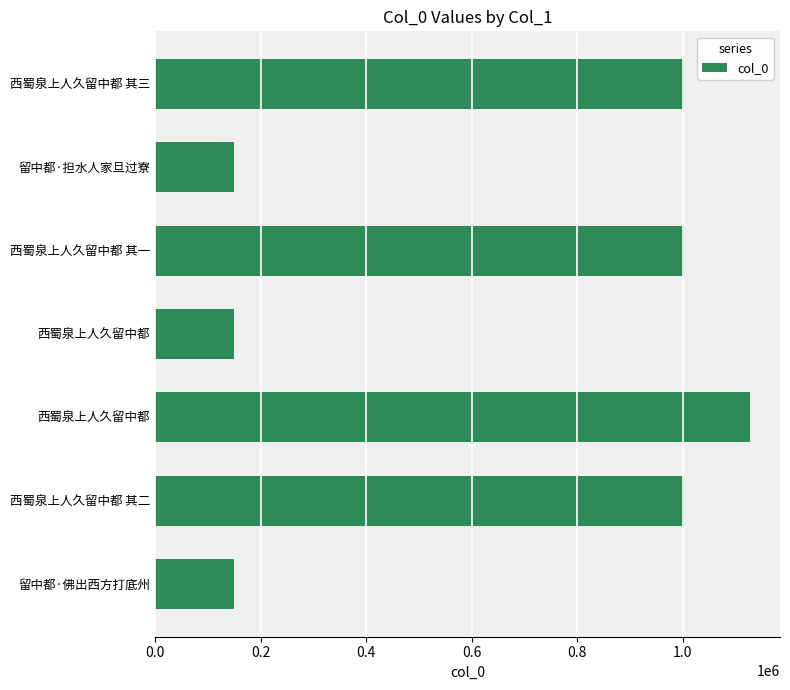

How many bars are there in total?

7